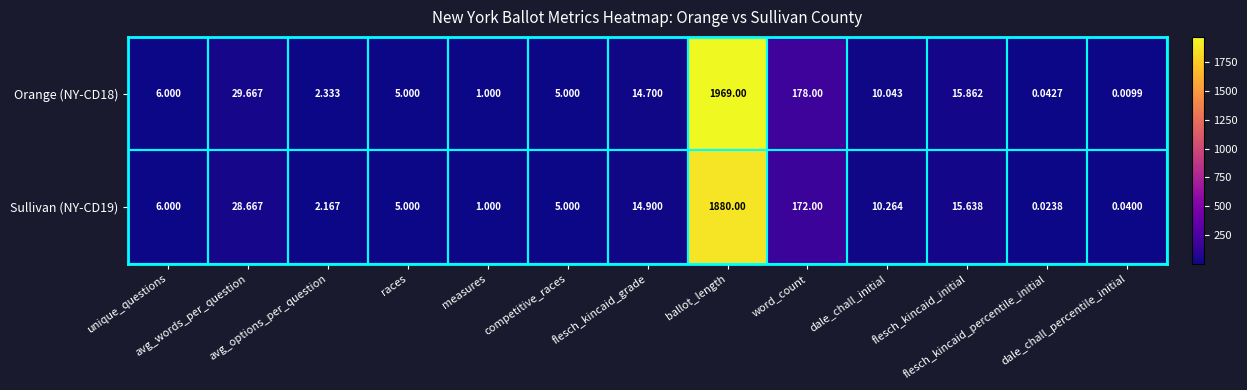

Rank the series by their maximum value, from highest to lowest.

Orange (NY-CD18), Sullivan (NY-CD19)